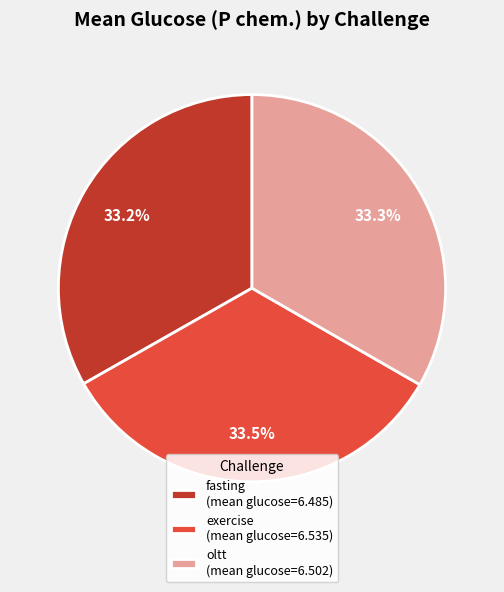

To the nearest percent, what portion does oltt represent?

33%